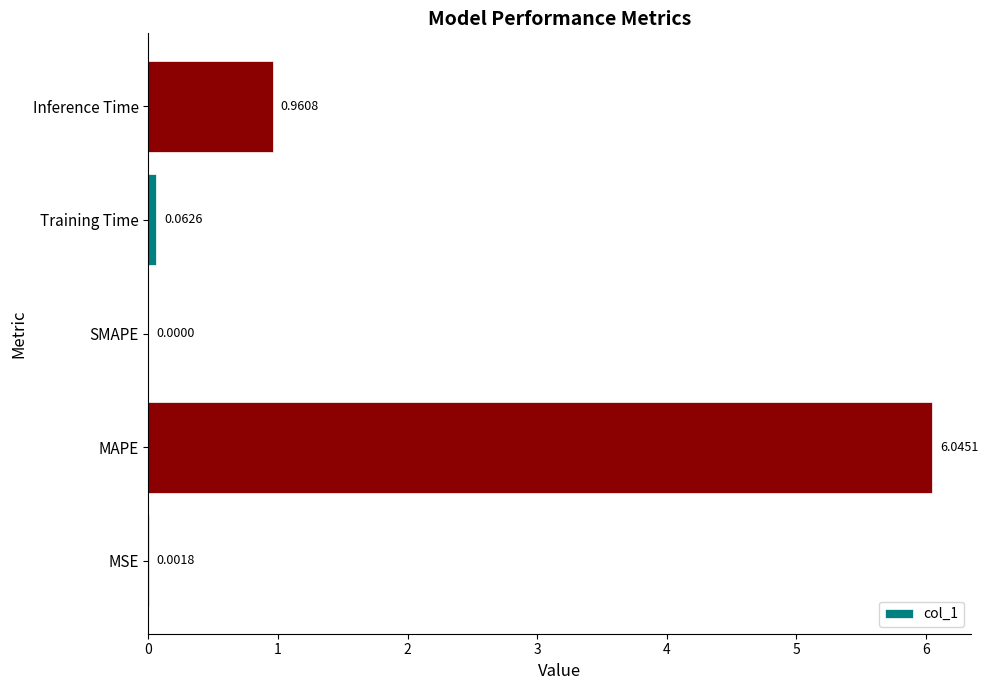

At which category does the chart reach its peak across all series?

MAPE